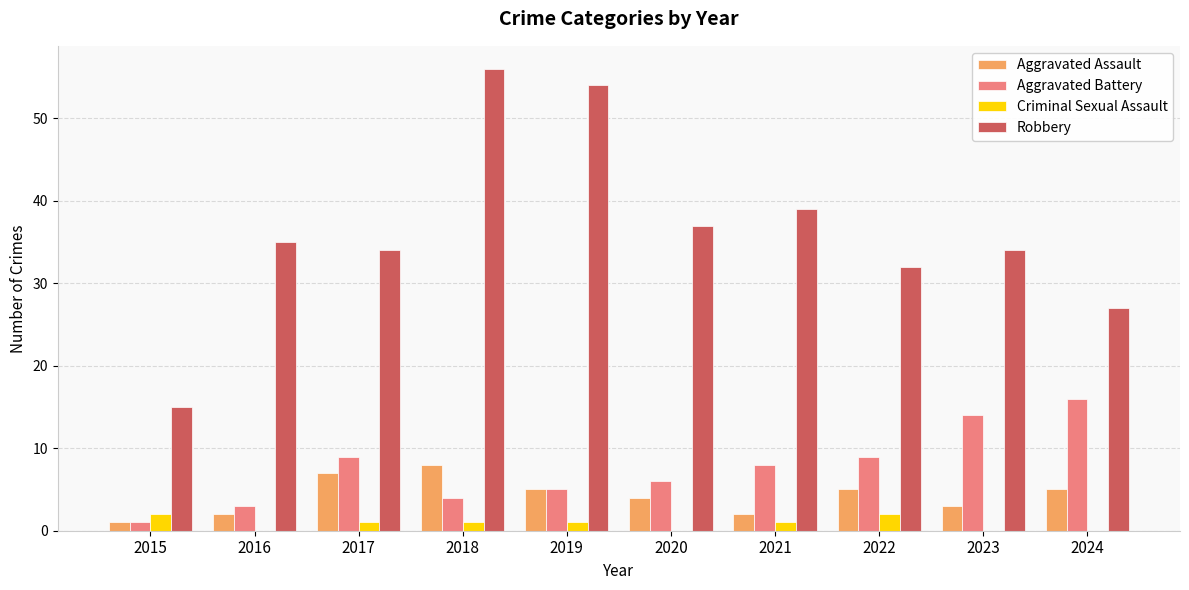

What is the spread (max minus min) of values at 2019?

53